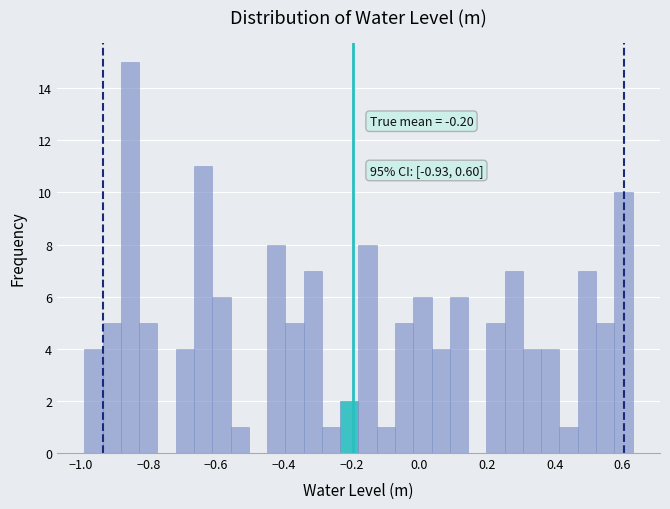

Around what value on the x-axis is the tallest bar? Give the approximate position of its centre, as read against the axis.

-0.86